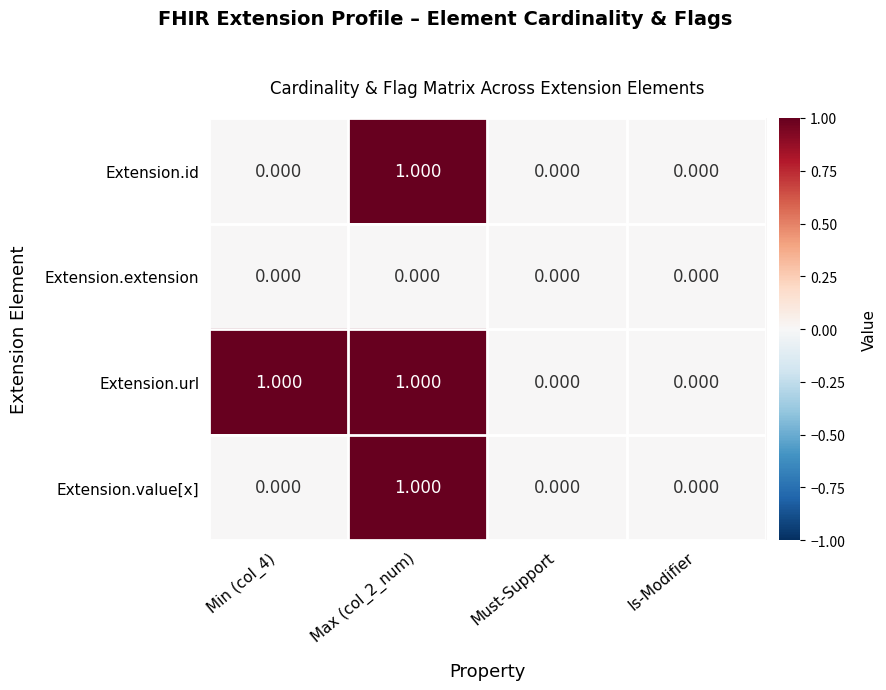

Which series has the largest total across all categories?

Extension.url